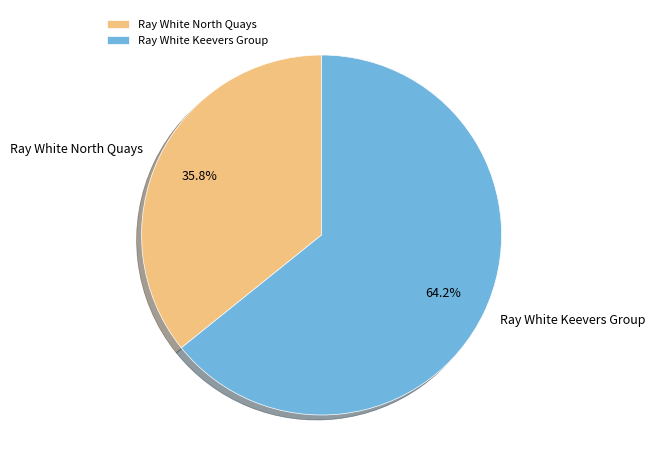

What is the ratio of the value at Ray White North Quays to the value at Ray White Keevers Group?

0.6